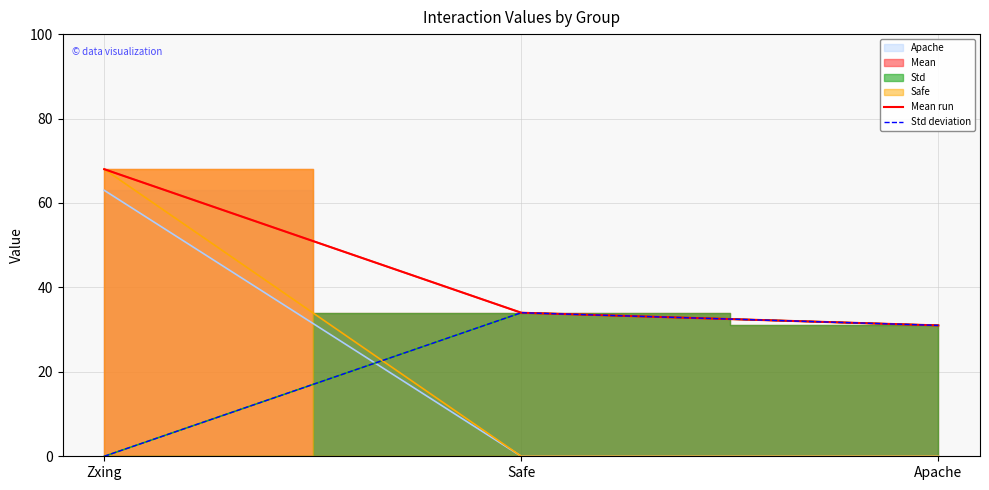

What is the value of the Std deviation point at the 3rd from the left?

31